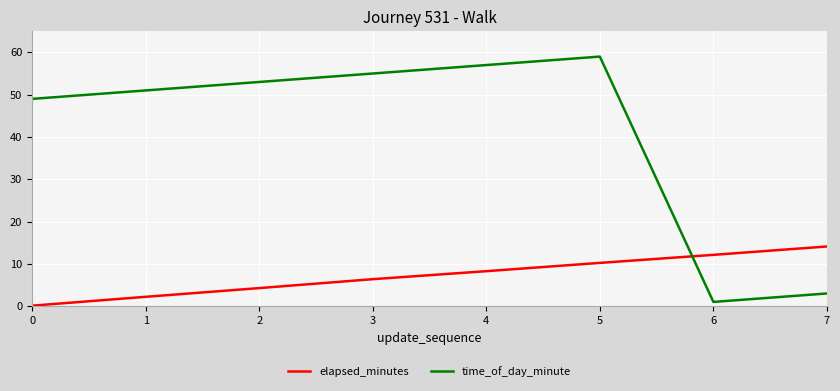

At which category is the sum across all series the highest?

5